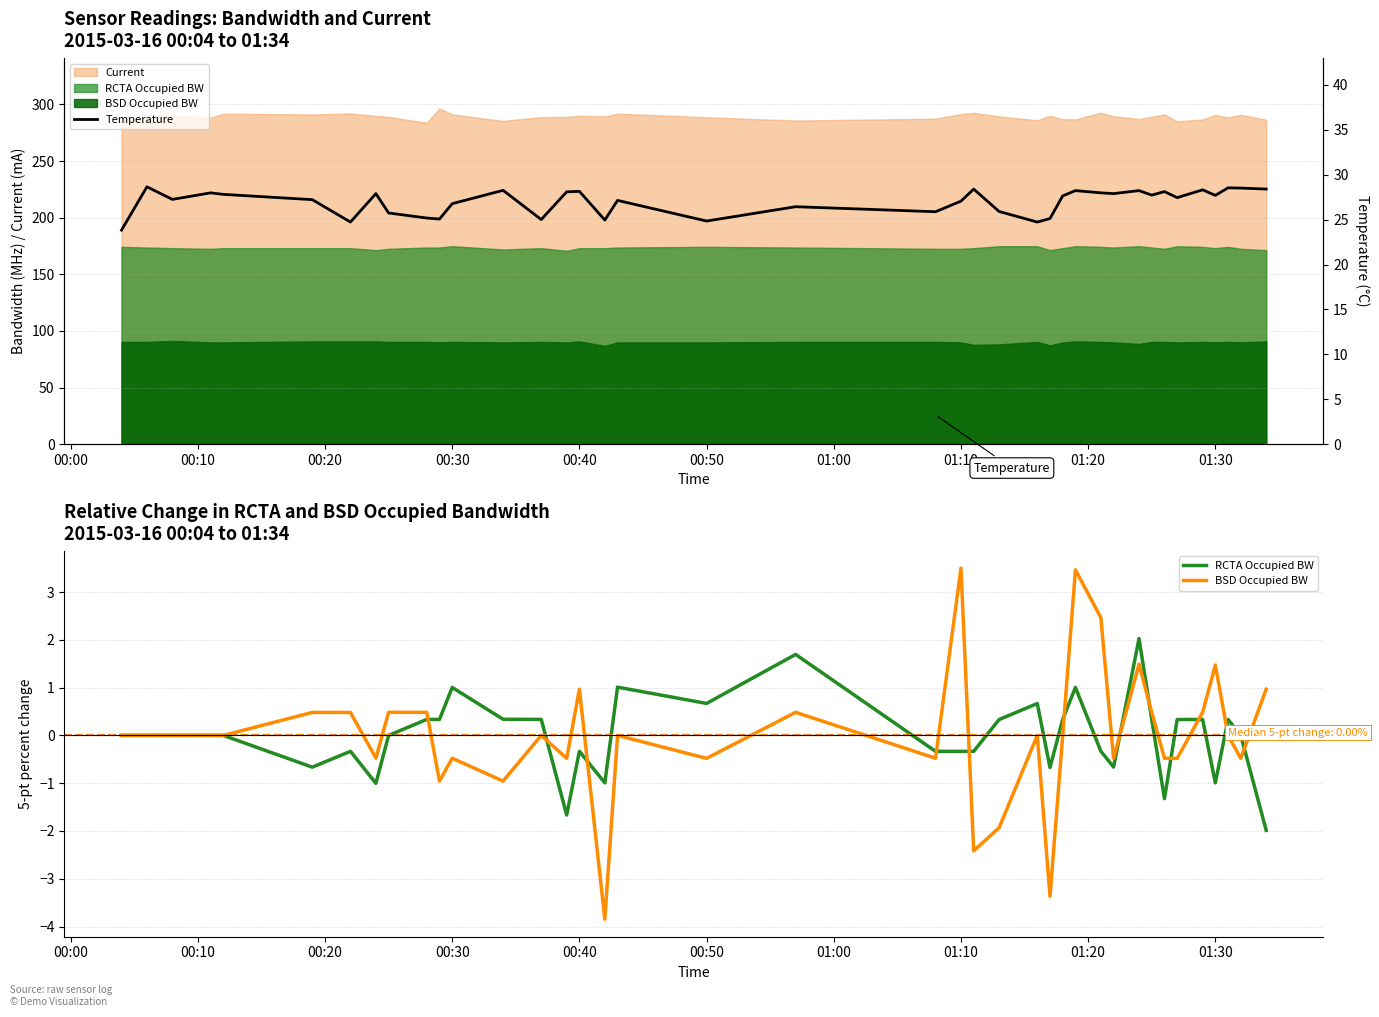

What is the maximum value for RCTA Occupied BW?

2.0